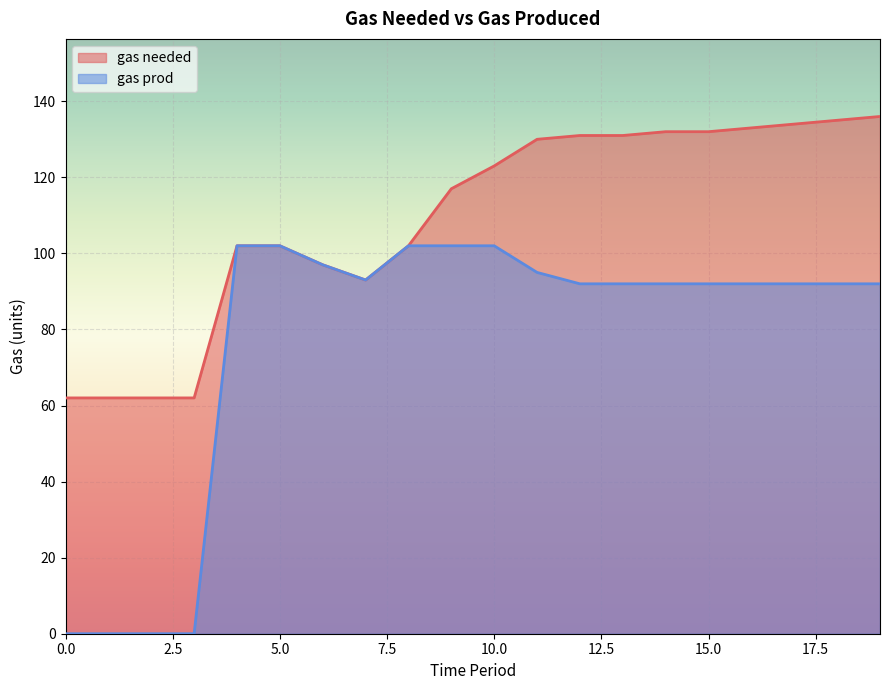

At how many categories does at least one series exceed 96?

15